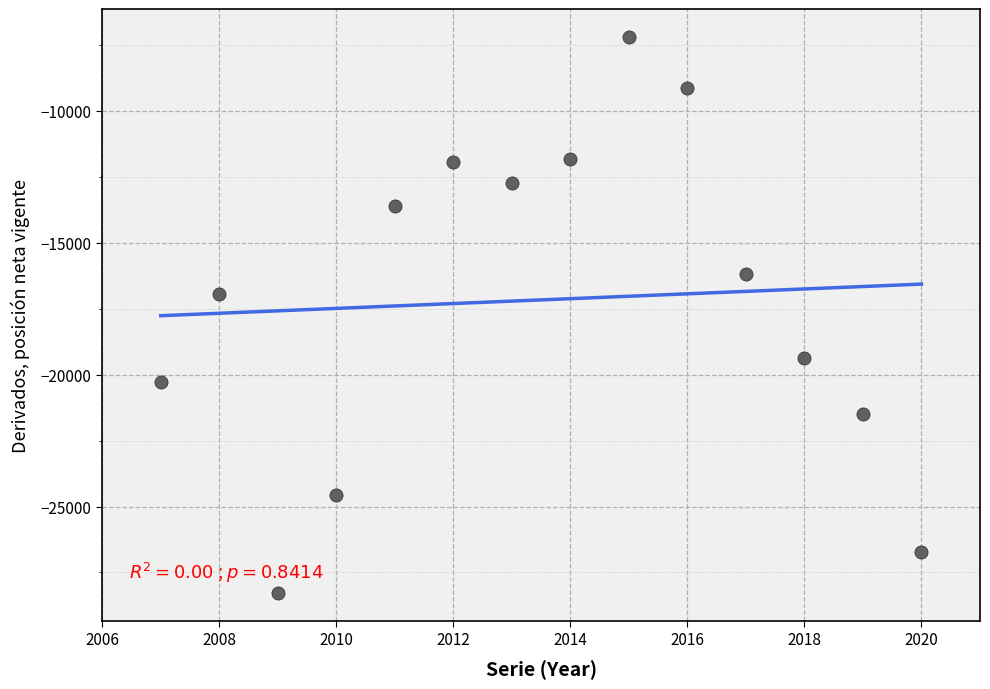

What Y value in the scatter plot is closest to -17733?

-16926